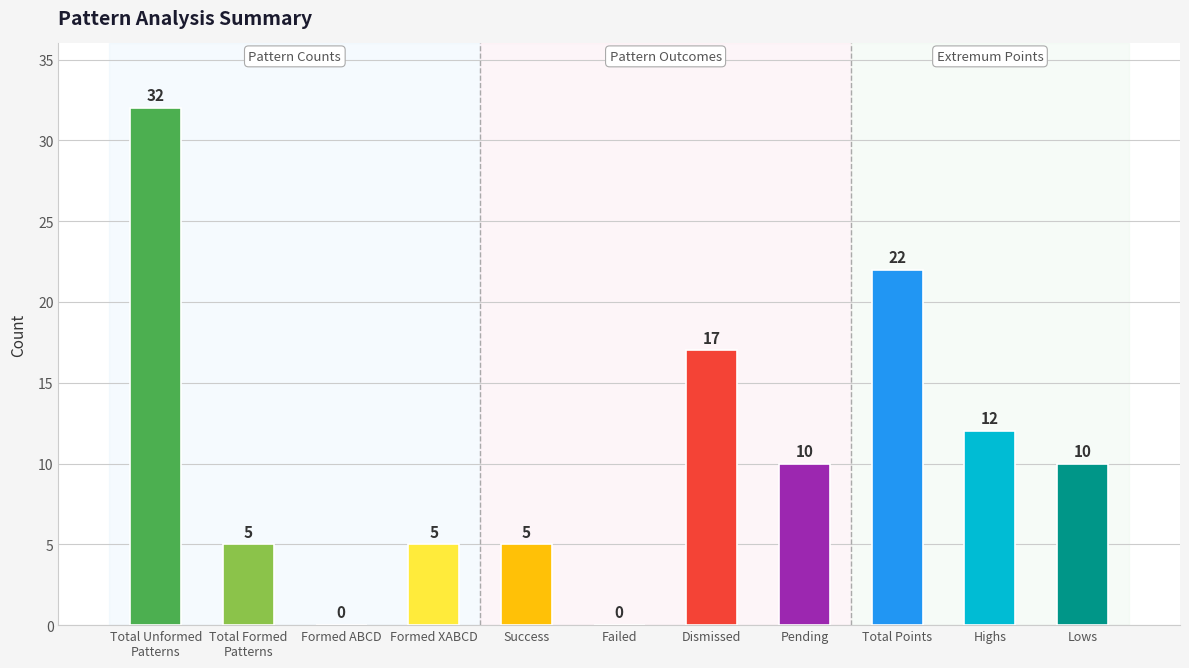

How many series are shown in this chart?

1